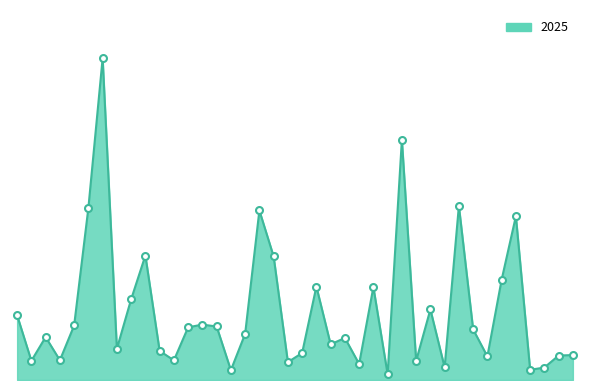

Reading left to right, what are all the values shown in this chart?

711	211	472	217	599	1891	3536	343	887	1368	320	216	579	609	588	108	507	1863	1358	196	297	1027	392	462	176	1021	63	2640	210	775	139	1913	556	259	1102	1800	112	137	269	274